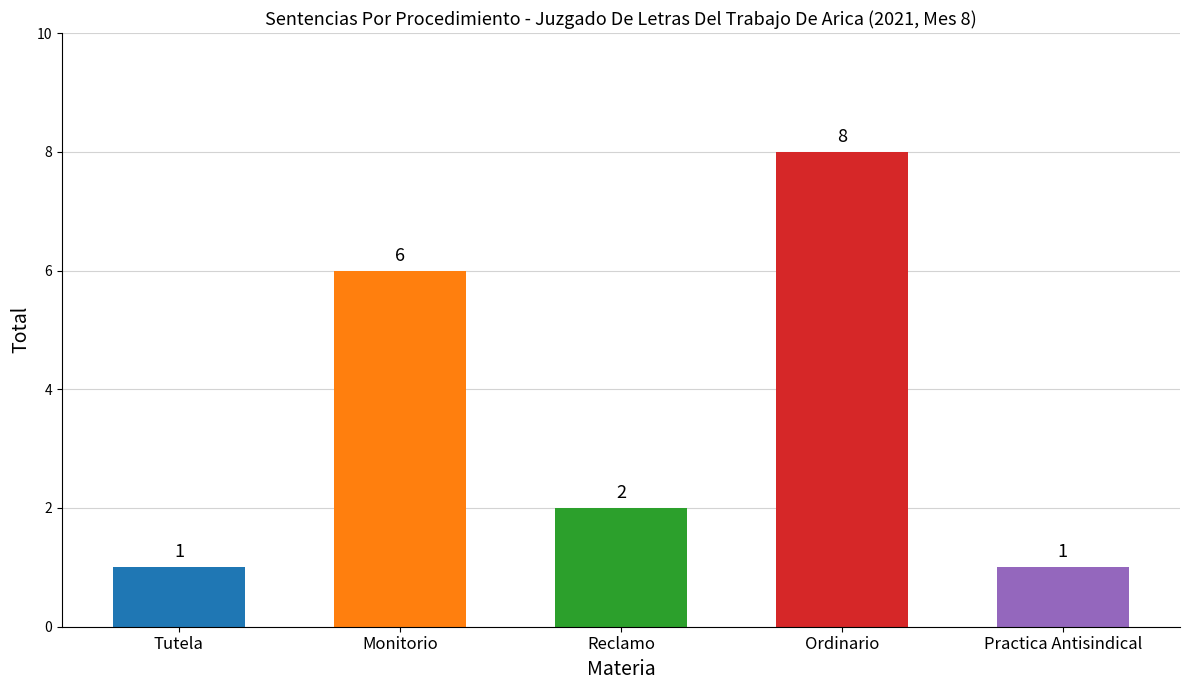

What is the value of the 3rd bar from the left?

2